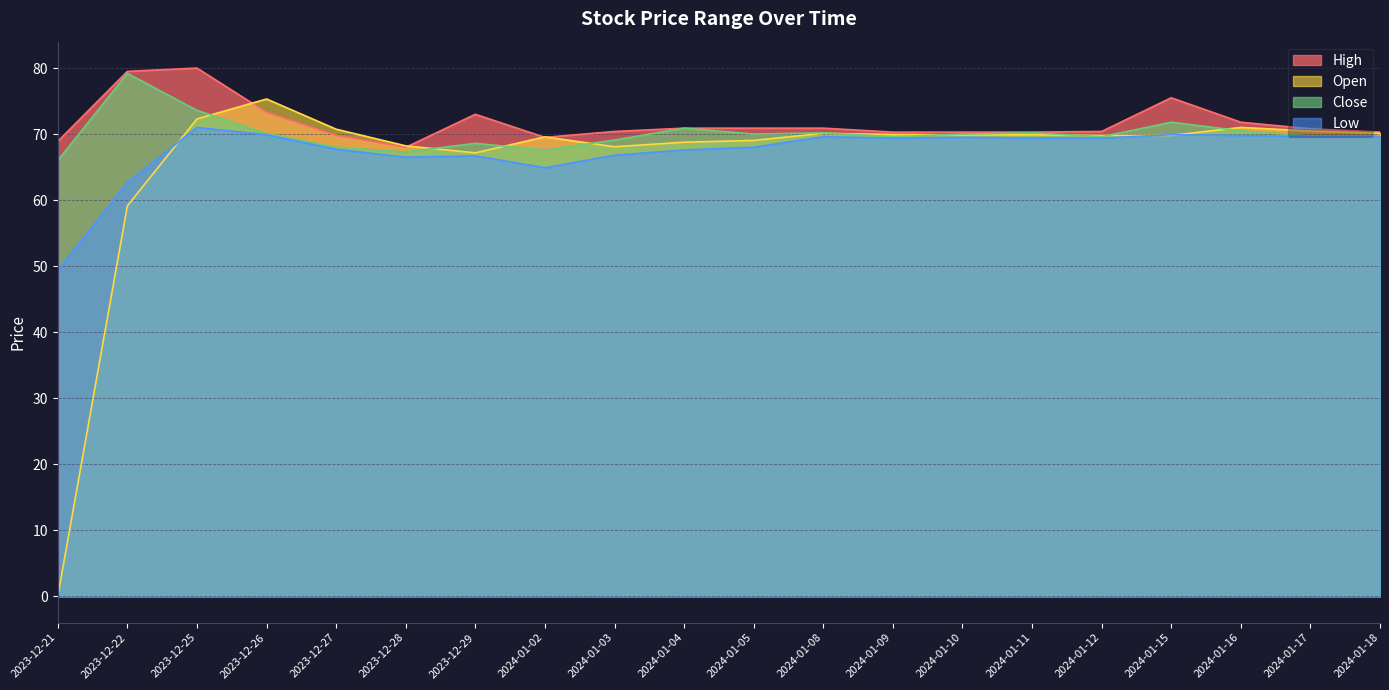

What is the difference between the maximum and minimum values in the Low series?

21.6